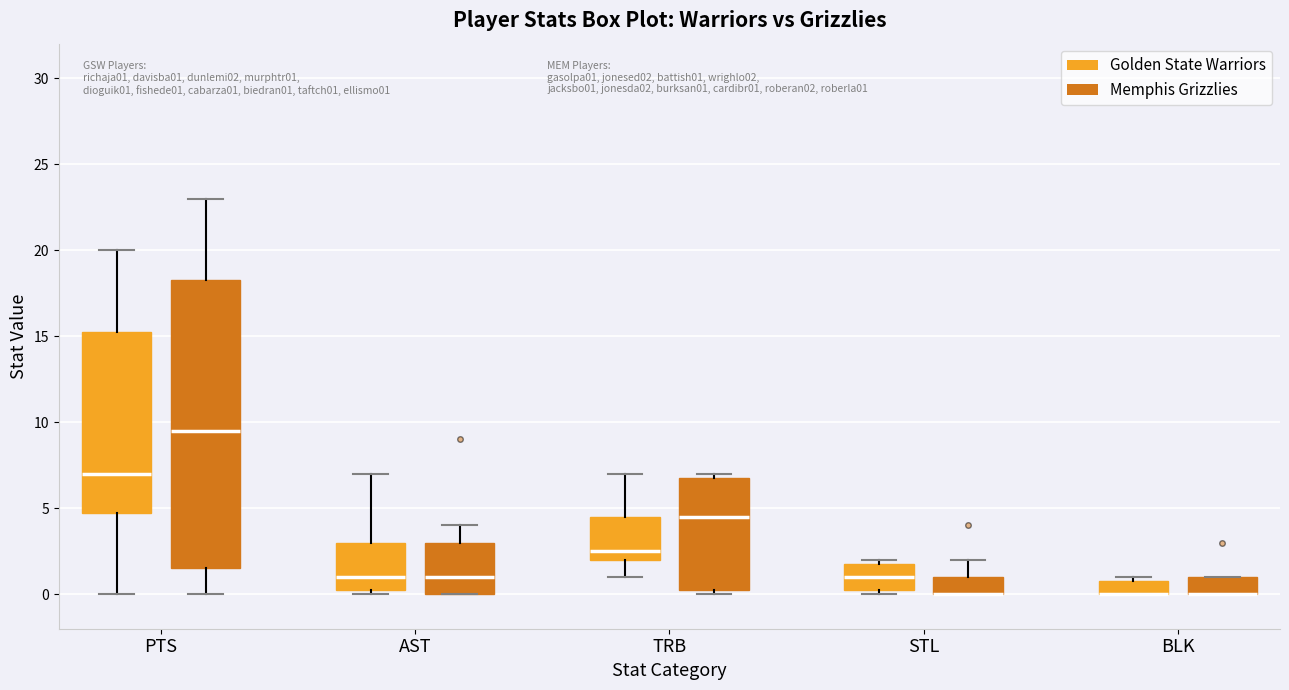

Where is the upper edge of the box for PTS (Golden State Warriors) on the y-axis? The values are not printed on the chart, so give them approximately, as read against the axis.

15.5